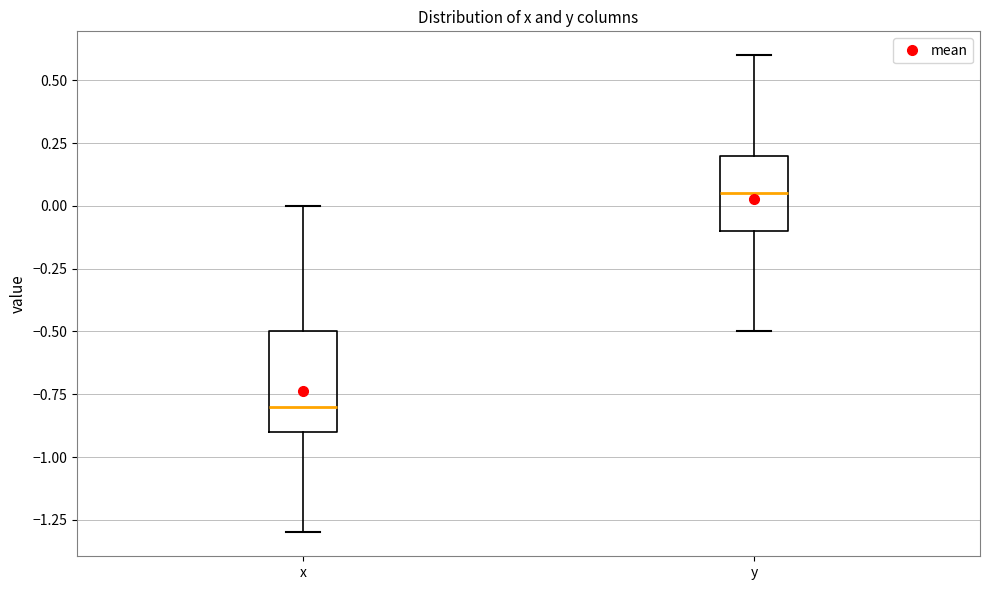

Reading left to right, read every box against the y-axis: the position of its median line, the range the box covers, and the ends of its whiskers. The values are not printed on the chart, so give them approximately, as read against the axis.

x: median -0.80, box -0.90 to -0.50, whiskers -1.30 to 0.00
y: median 0.05, box -0.10 to 0.20, whiskers -0.50 to 0.60